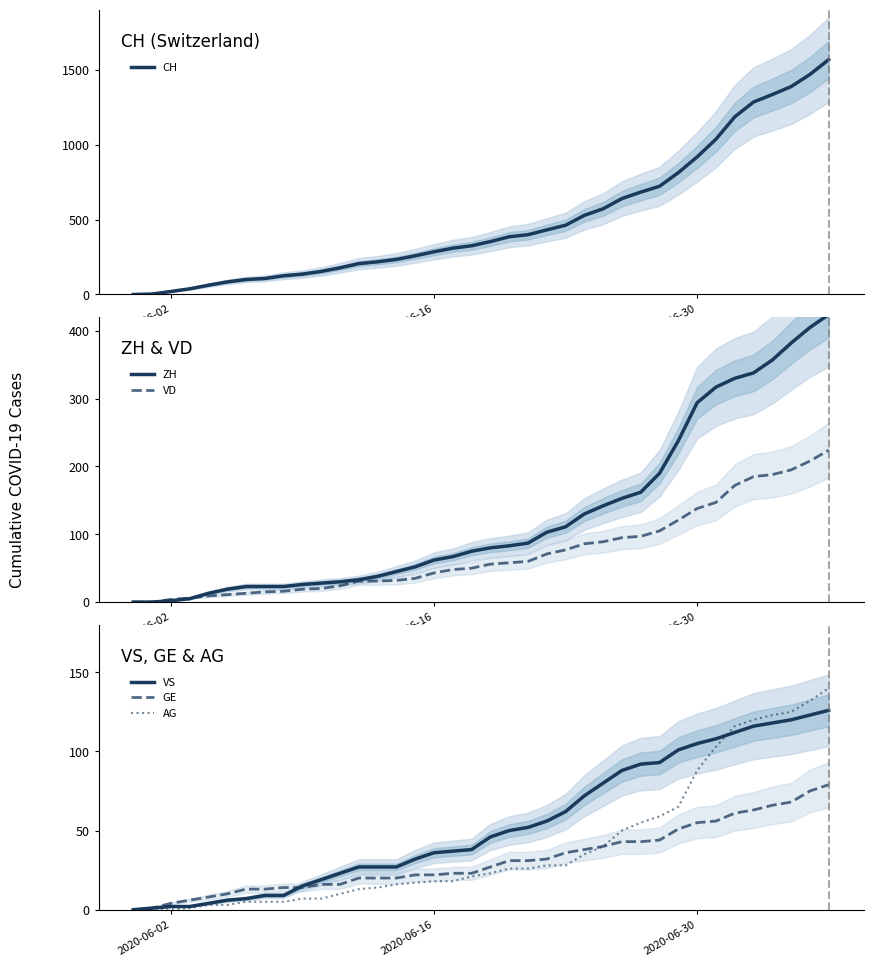

Is this an area chart (filled region under the line)?

No